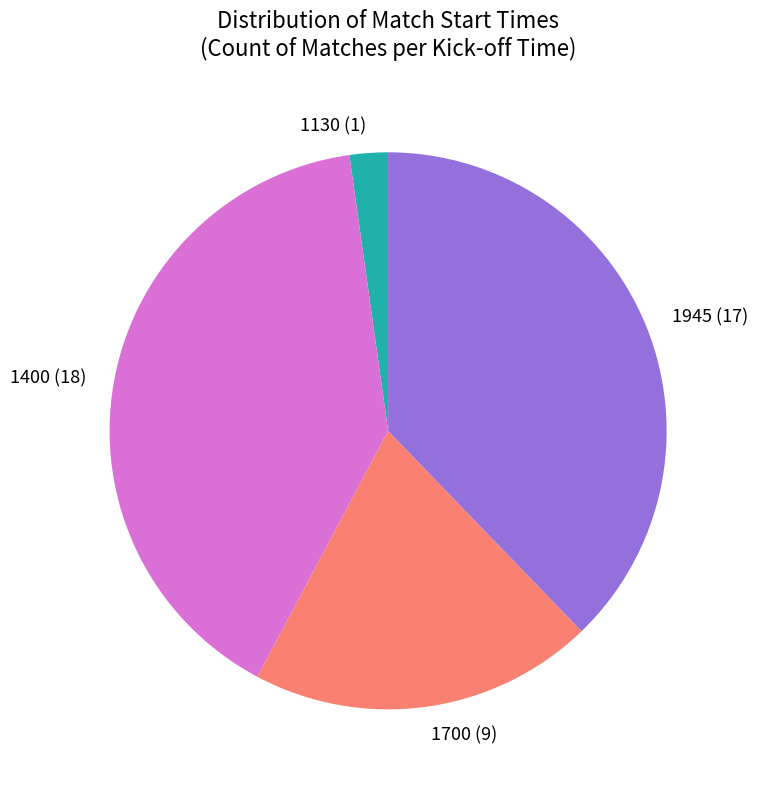

Is the sum of 1945 (17) and 1700 (9) greater than half?

Yes